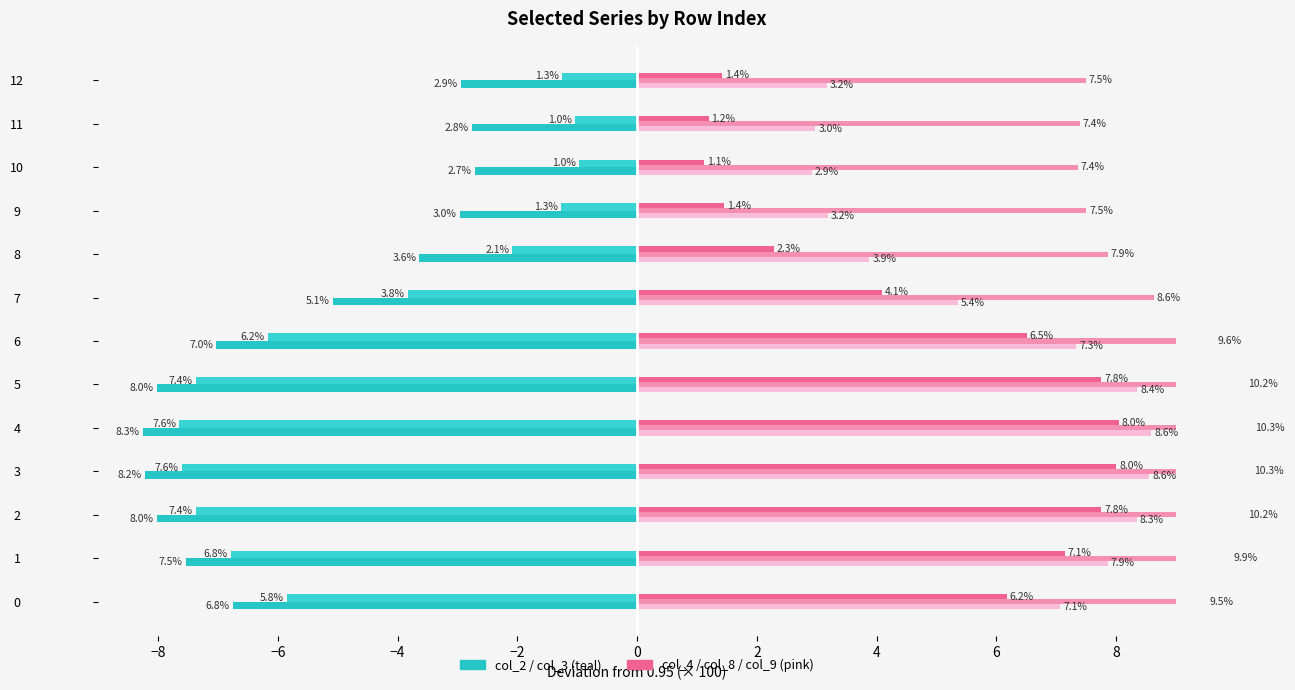

What is the difference between the second highest and second lowest values in the col_2 series?

5.5